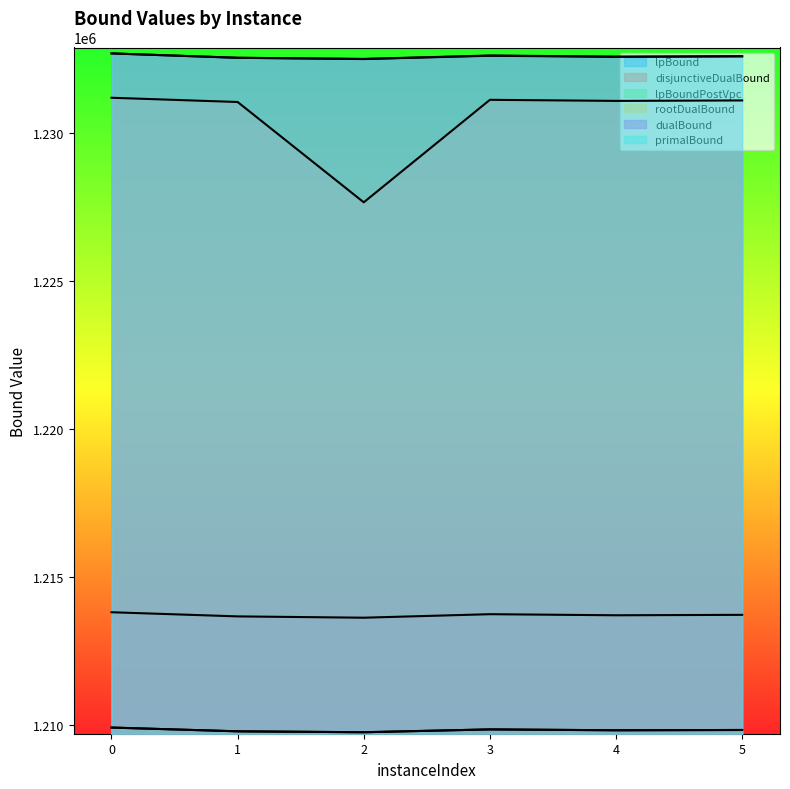

What value does the lpBoundPostVpc series have at 4?

1209807.8